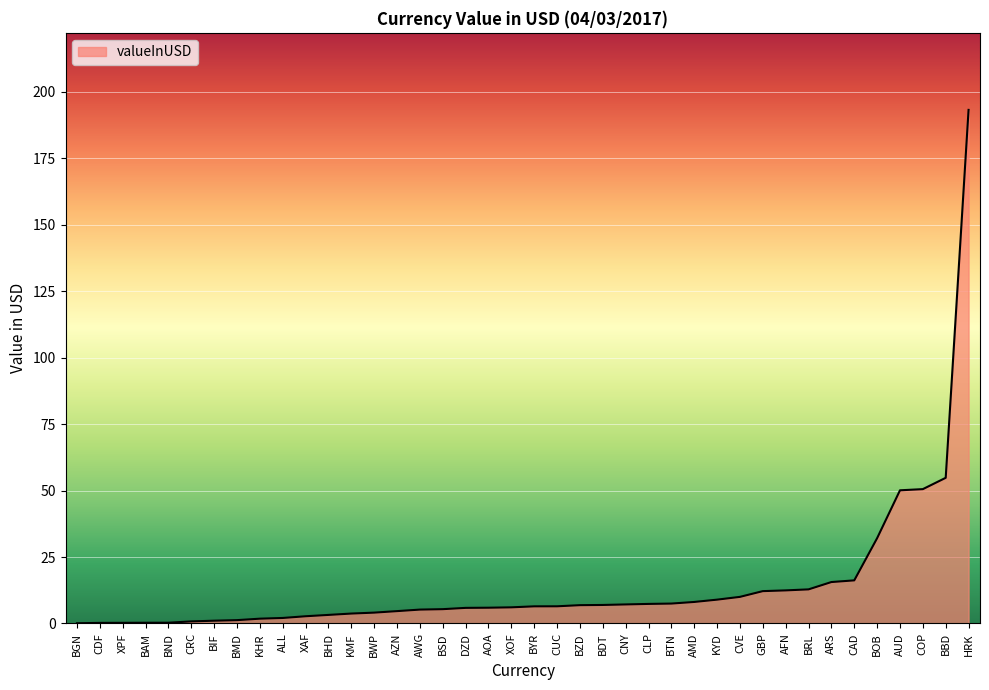

Which has a higher value, BRL or DZD?

BRL